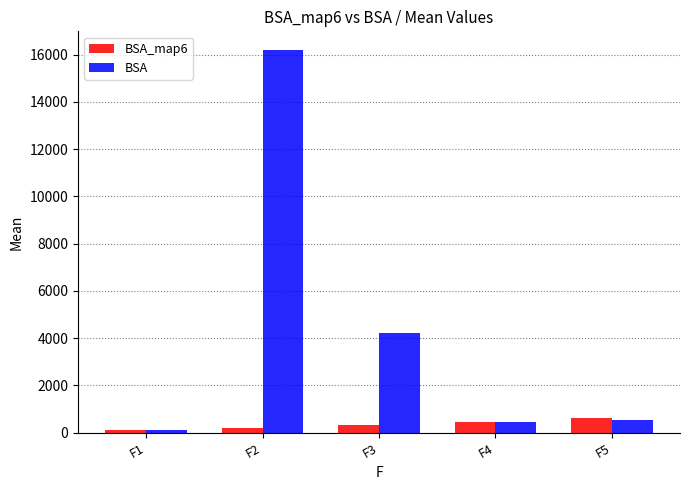

List the series in order of their peak value, lowest first.

BSA_map6, BSA